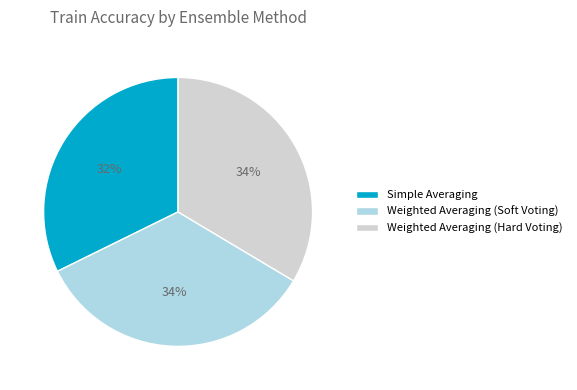

Which has a higher value, Simple Averaging or Weighted Averaging (Soft Voting)?

Weighted Averaging (Soft Voting)